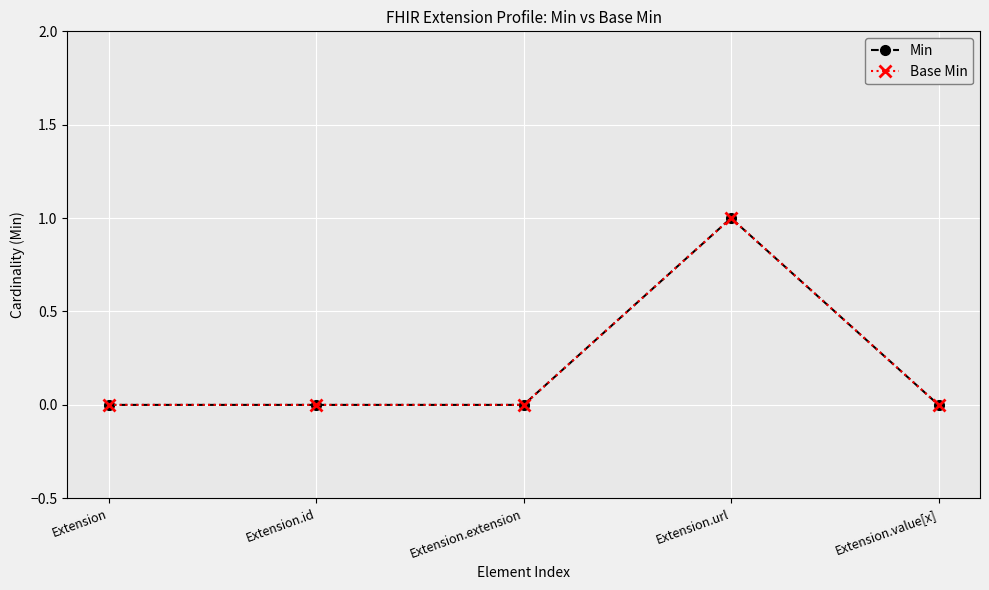

Reading left to right, list all the values displayed in this chart.

Min: 0	0	0	1	0
Base Min: 0	0	0	1	0